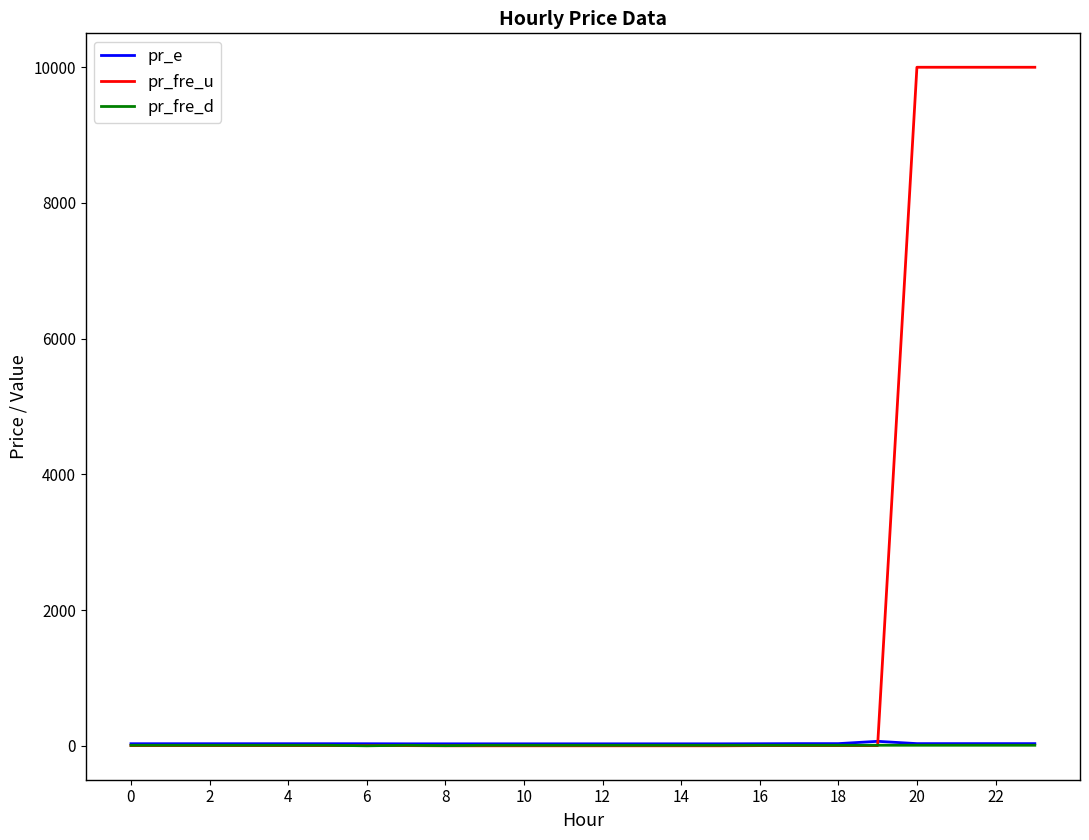

Which series has the largest range (max minus min)?

pr_fre_u